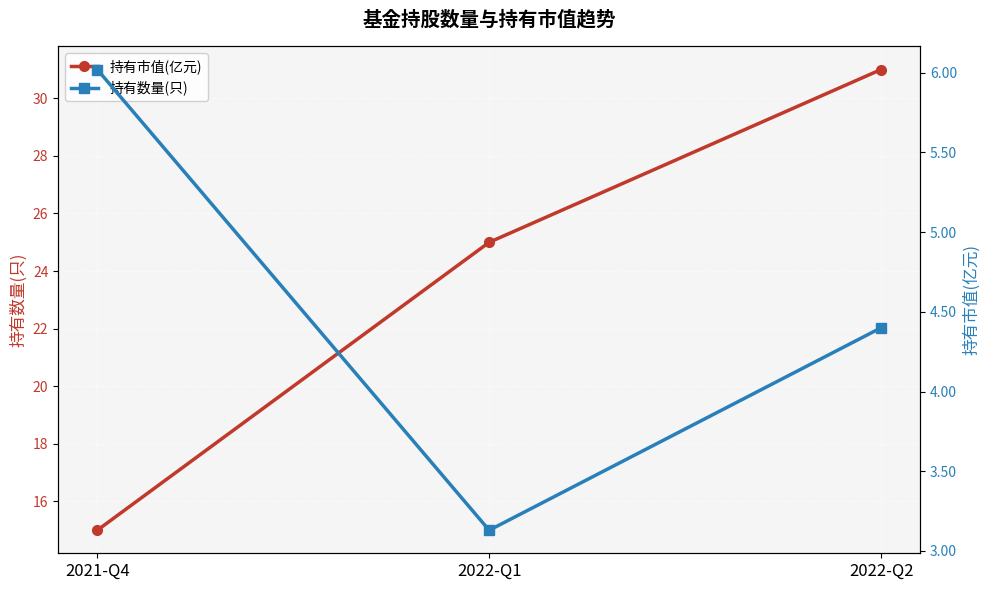

What are all the series names shown in the legend?

持有市值(亿元), 持有数量(只)